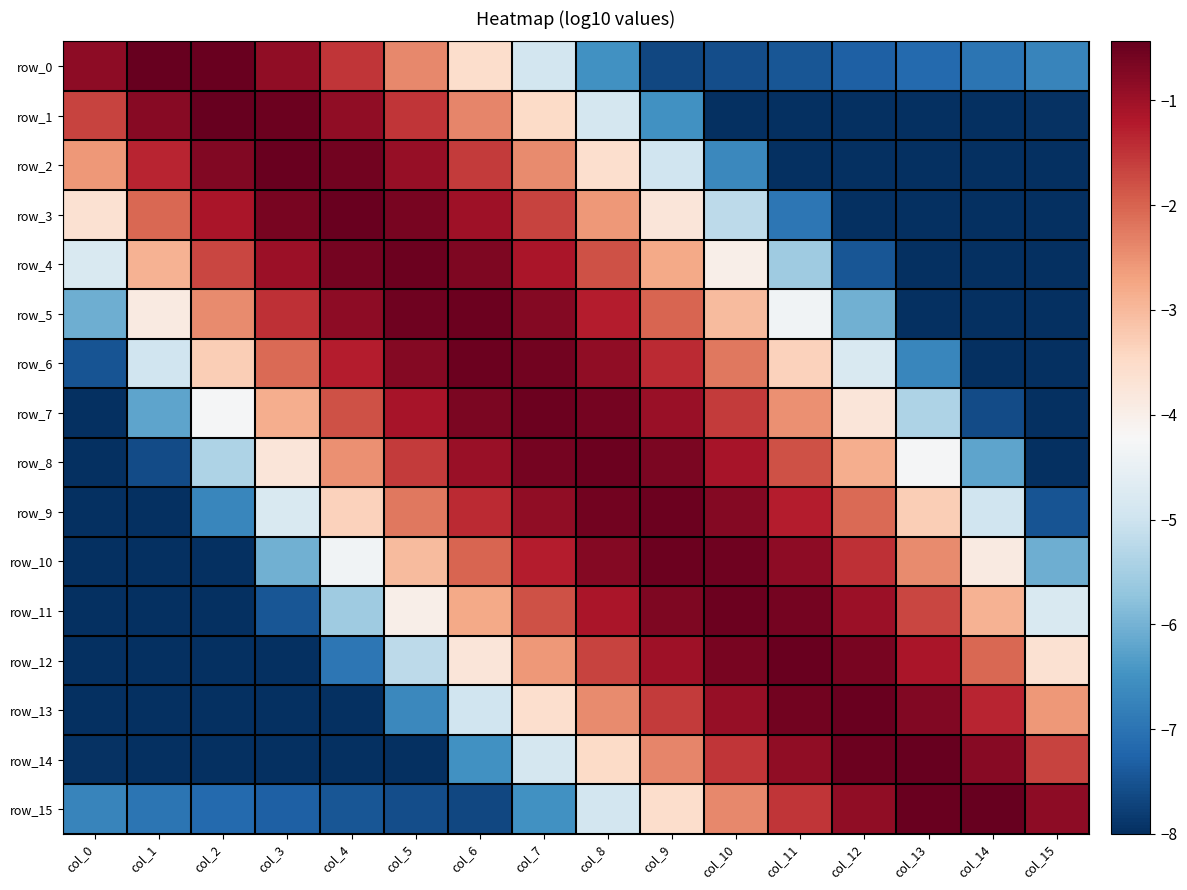

Reading left to right, list all the values displayed in this chart.

row_0: -0.8	-0.4	-0.5	-0.9	-1.5	-2.4	-3.5	-4.9	-6.5	-7.7	-7.6	-7.5	-7.3	-7.2	-7.0	-6.7
row_1: -1.7	-0.8	-0.5	-0.5	-0.9	-1.5	-2.4	-3.5	-4.9	-6.5	-8.0	-8.0	-8.0	-8.0	-8.0	-8.0
row_2: -2.6	-1.3	-0.7	-0.5	-0.6	-0.9	-1.6	-2.4	-3.6	-5.0	-6.6	-8.0	-8.0	-8.0	-8.0	-8.0
row_3: -3.6	-2.0	-1.1	-0.6	-0.5	-0.6	-1.0	-1.7	-2.6	-3.7	-5.2	-7.0	-8.0	-8.0	-8.0	-8.0
row_4: -4.8	-2.9	-1.7	-1.0	-0.6	-0.5	-0.7	-1.1	-1.8	-2.8	-4.0	-5.5	-7.4	-8.0	-8.0	-8.0
row_5: -6.1	-3.9	-2.4	-1.5	-0.8	-0.5	-0.5	-0.8	-1.3	-2.0	-3.0	-4.4	-6.0	-8.0	-8.0	-8.0
row_6: -7.5	-5.0	-3.3	-2.1	-1.3	-0.8	-0.5	-0.6	-0.9	-1.4	-2.2	-3.4	-4.8	-6.7	-8.0	-8.0
row_7: -8.0	-6.2	-4.3	-2.8	-1.8	-1.1	-0.7	-0.5	-0.6	-1.0	-1.6	-2.5	-3.8	-5.4	-7.6	-8.0
row_8: -8.0	-7.6	-5.4	-3.8	-2.5	-1.6	-1.0	-0.6	-0.5	-0.7	-1.1	-1.8	-2.8	-4.3	-6.2	-8.0
row_9: -8.0	-8.0	-6.7	-4.8	-3.4	-2.2	-1.4	-0.9	-0.6	-0.5	-0.8	-1.3	-2.1	-3.3	-5.0	-7.5
row_10: -8.0	-8.0	-8.0	-6.0	-4.4	-3.0	-2.0	-1.3	-0.8	-0.5	-0.5	-0.8	-1.5	-2.4	-3.9	-6.1
row_11: -8.0	-8.0	-8.0	-7.4	-5.5	-4.0	-2.8	-1.8	-1.1	-0.7	-0.5	-0.6	-1.0	-1.7	-2.9	-4.8
row_12: -8.0	-8.0	-8.0	-8.0	-7.0	-5.2	-3.7	-2.6	-1.7	-1.0	-0.6	-0.5	-0.6	-1.1	-2.0	-3.6
row_13: -8.0	-8.0	-8.0	-8.0	-8.0	-6.6	-5.0	-3.6	-2.4	-1.6	-0.9	-0.6	-0.5	-0.7	-1.3	-2.6
row_14: -8.0	-8.0	-8.0	-8.0	-8.0	-8.0	-6.5	-4.9	-3.5	-2.4	-1.5	-0.9	-0.5	-0.5	-0.8	-1.7
row_15: -6.7	-7.0	-7.2	-7.3	-7.5	-7.6	-7.7	-6.5	-4.9	-3.5	-2.4	-1.5	-0.9	-0.5	-0.4	-0.8